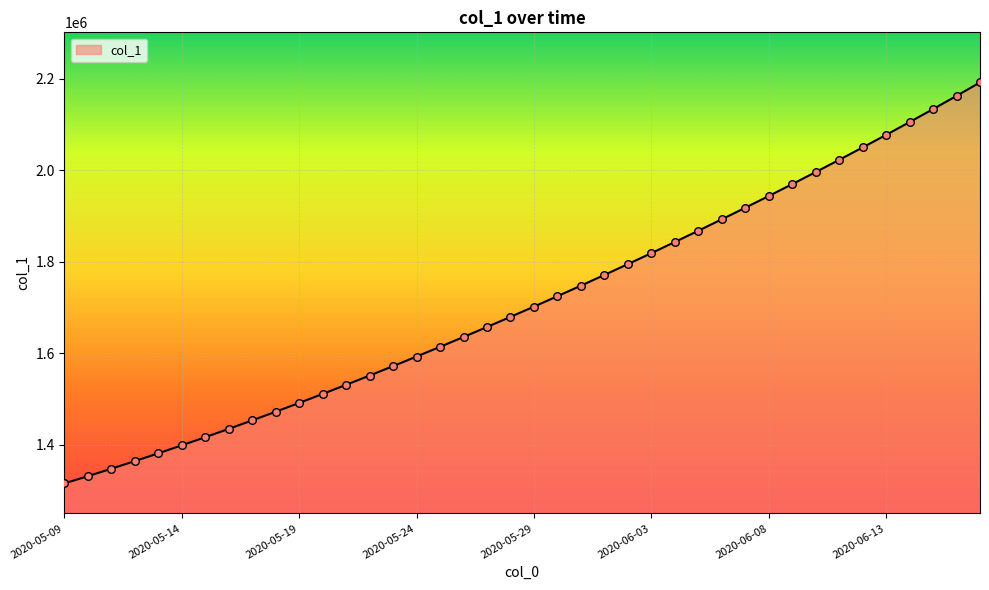

What is the difference between the maximum and minimum values?

877164.0